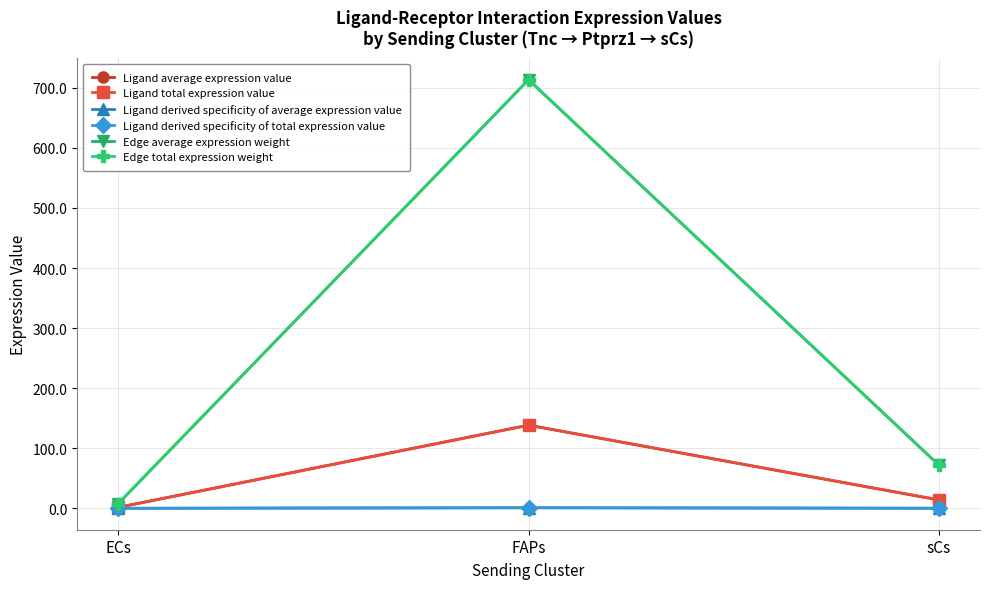

What is the label of the 2nd point from the left?

FAPs